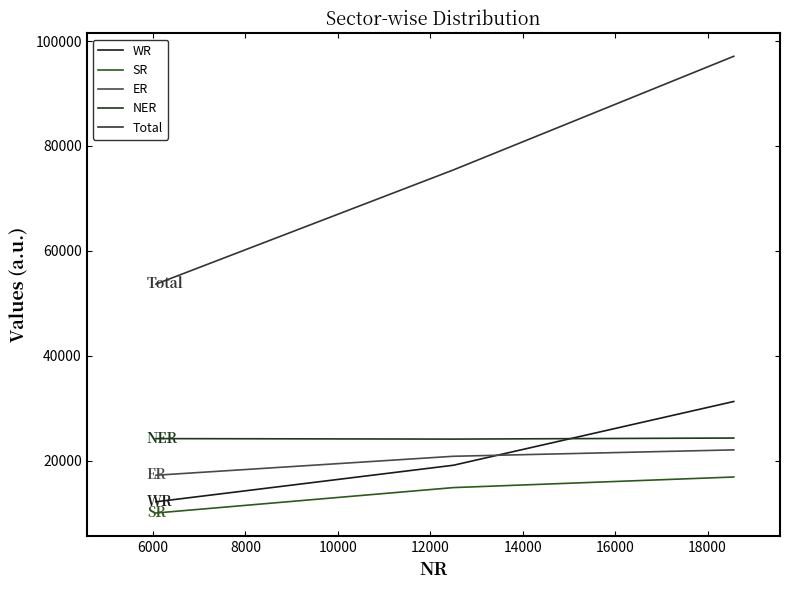

What are all the series names shown in the legend?

WR, SR, ER, NER, Total